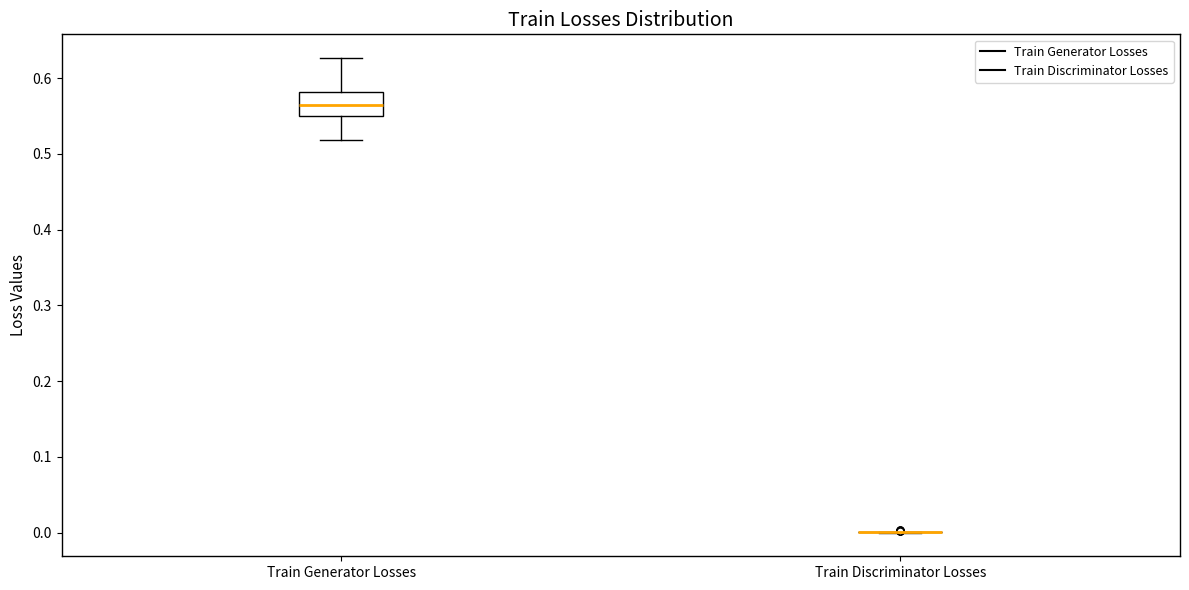

Reading left to right, read every box against the y-axis: the position of its median line, the range the box covers, and the ends of its whiskers. The values are not printed on the chart, so give them approximately, as read against the axis.

Train Generator Losses: median 0.56, box 0.55 to 0.58, whiskers 0.52 to 0.63
Train Discriminator Losses: box collapsed to a line at 0.00, whiskers 0.00 to 0.00